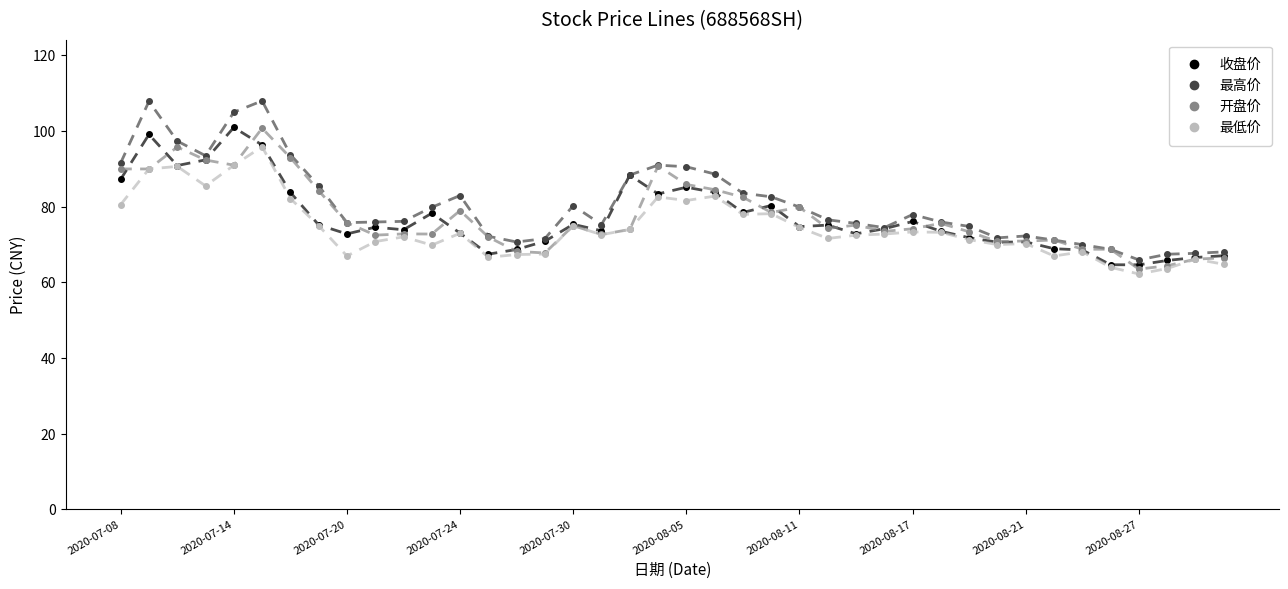

Which series has the widest spread of values?

最高价